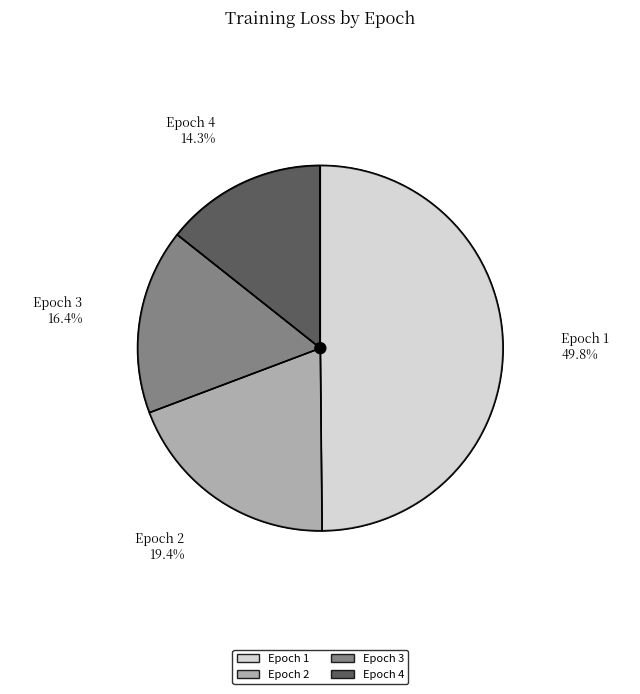

Which category has the smallest portion of the pie?

Epoch 4